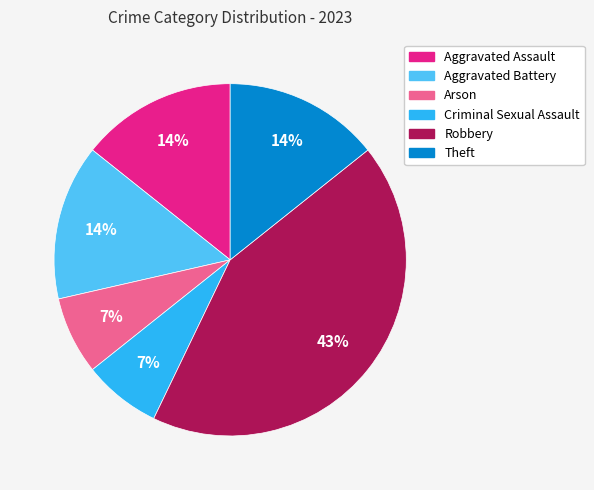

Do Aggravated Assault and Robbery together represent more than half of the pie?

Yes